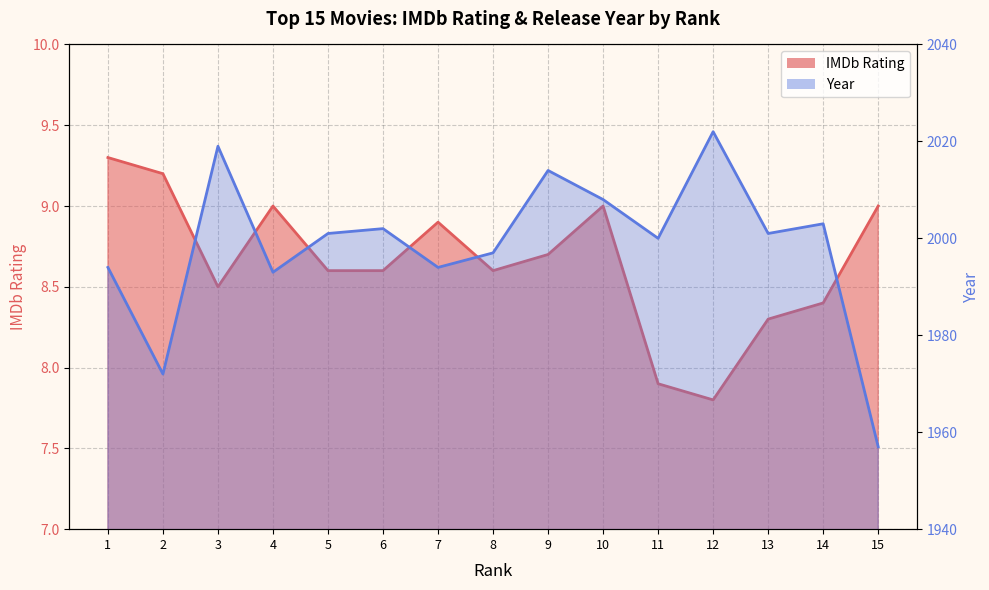

How many values in the Year (normalized) series exceed 2001?

6